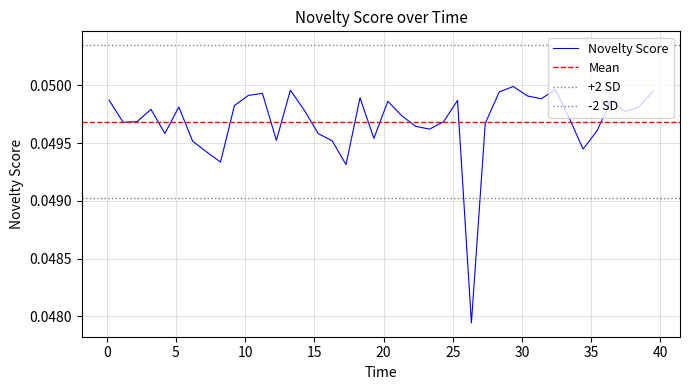

Rank the categories by value from highest to lowest.

29.37198, 32.40882, 13.26722, 39.45314, 28.36065, 11.24796, 10.23938, 30.38189, 18.29838, 31.39923, 0.1698011, 25.3462, 36.42659, 20.30855, 9.228958, 5.207102, 38.44175, 3.197067, 14.27428, 37.43393, 21.31484, 33.41473, 24.33863, 2.189337, 1.174729, 27.35017, 22.32903, 23.333, 35.41901, 4.200963, 15.2781, 19.30132, 12.25802, 16.28004, 6.207195, 34.41513, 7.215484, 8.220742, 17.28833, 26.34645